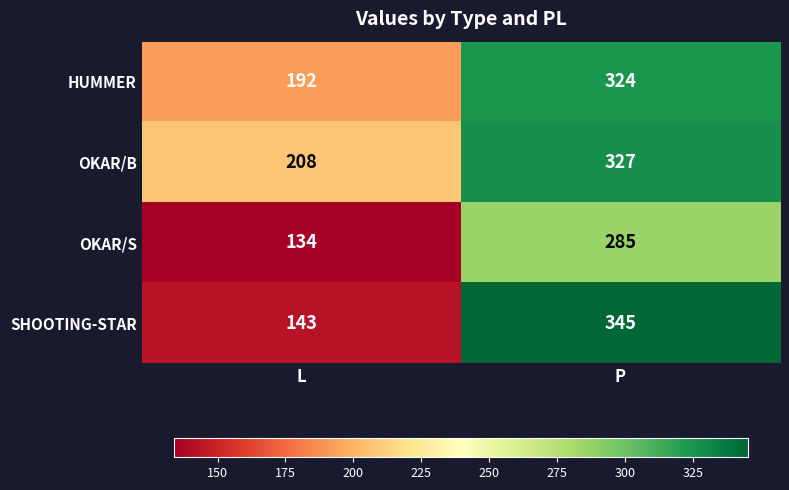

Reading right to left, what are all the values shown in this chart?

HUMMER: P=324	L=192
OKAR/B: P=327	L=208
OKAR/S: P=285	L=134
SHOOTING-STAR: P=345	L=143